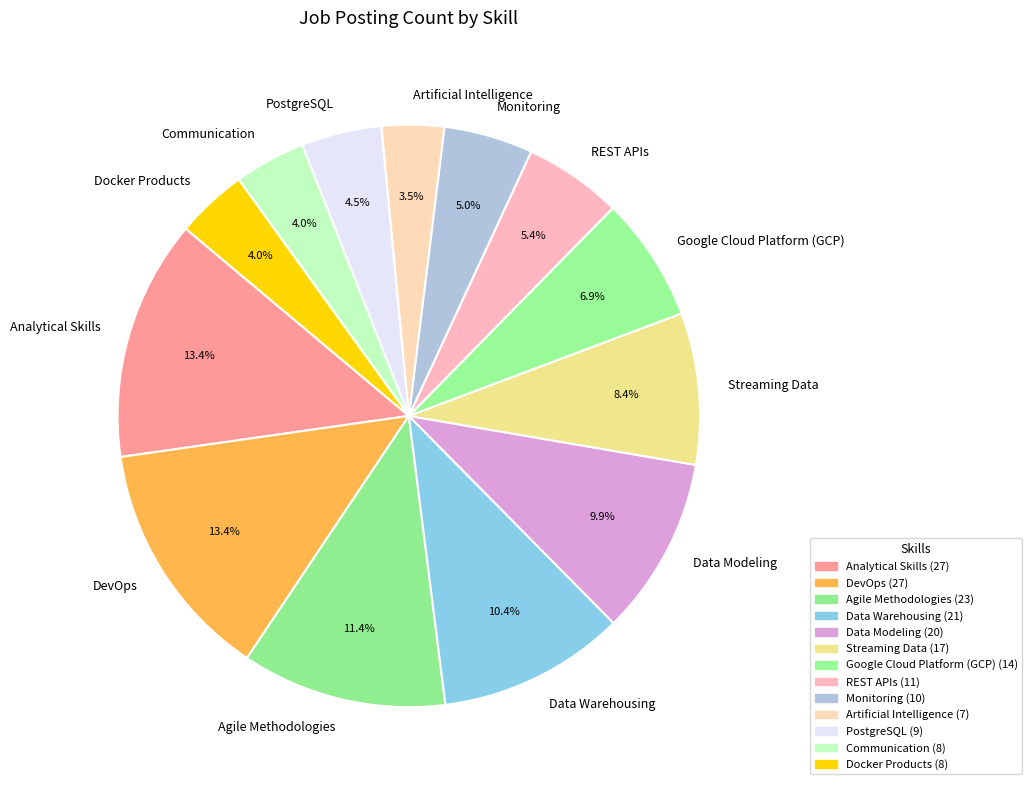

How many segments does this pie chart have?

13